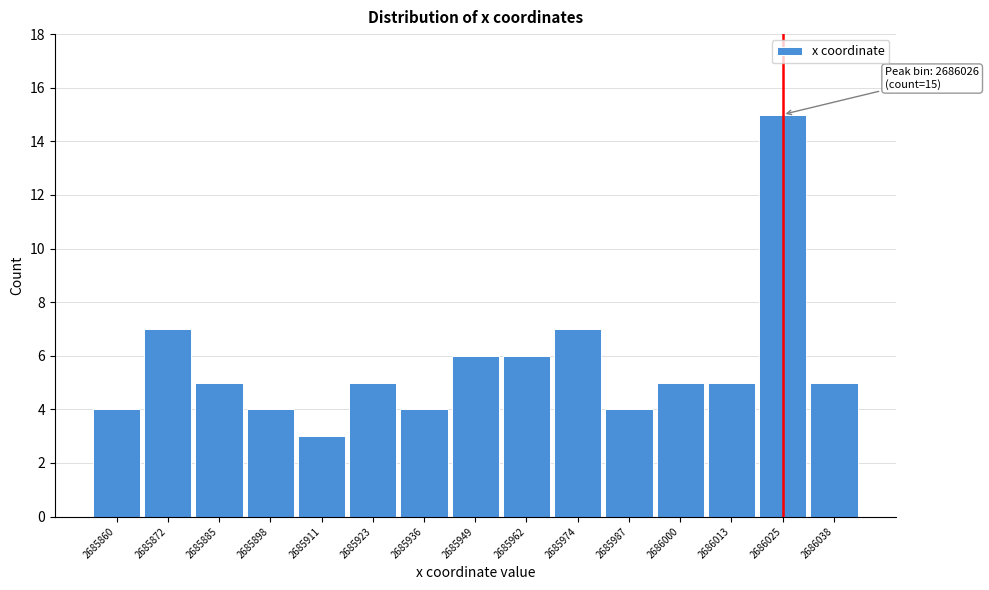

Over which range of the x-axis is the bar tallest?

2686020 to 2686032